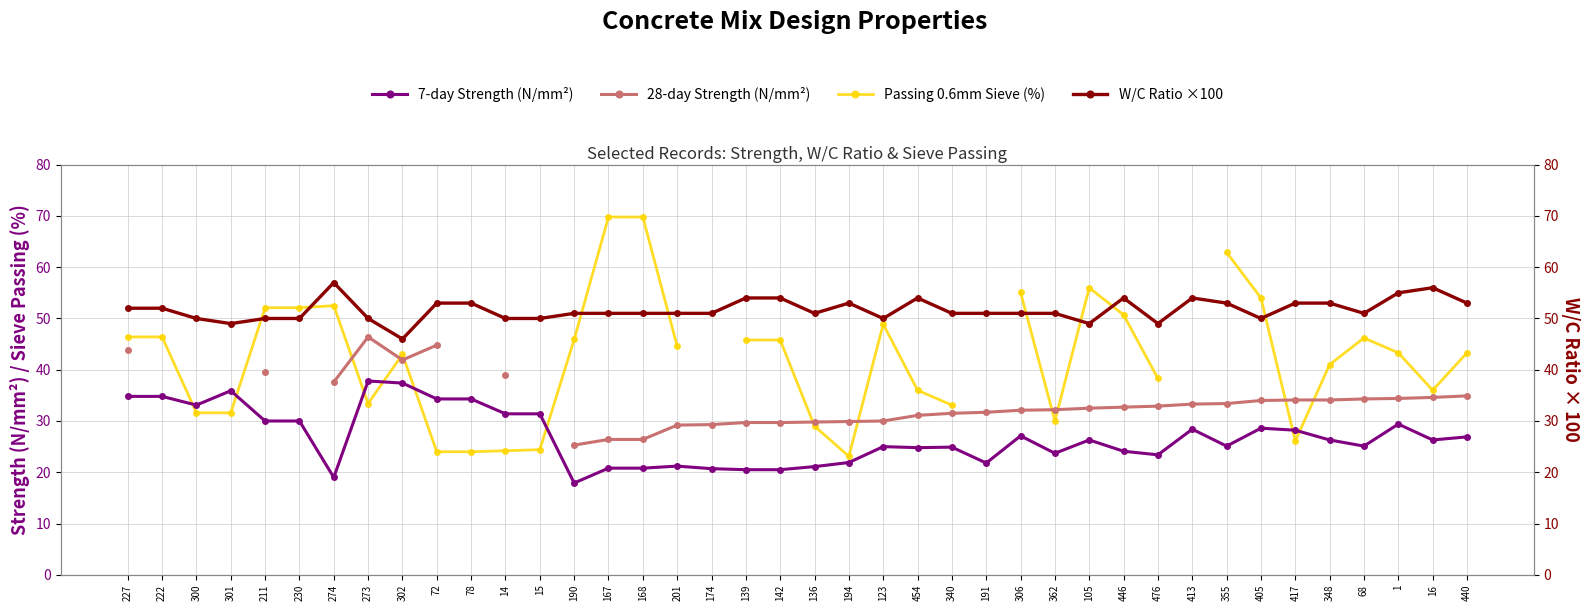

What is the total value across all series at 355?

174.4